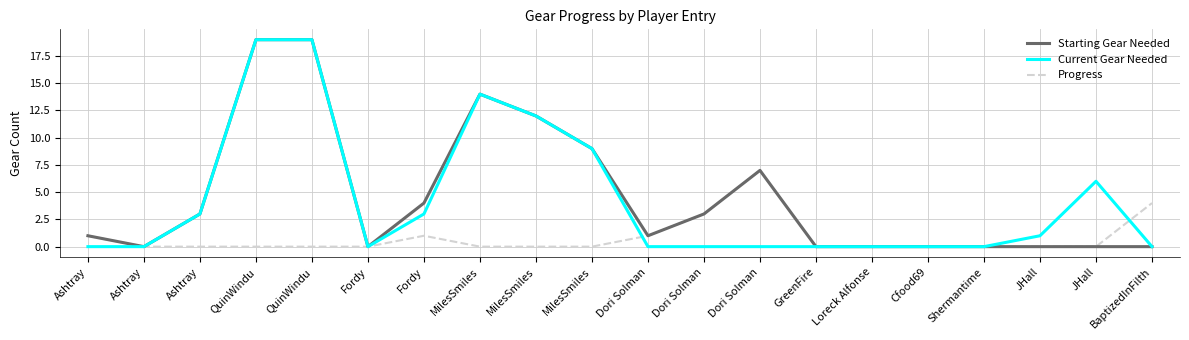

How many lines are shown in the chart?

3